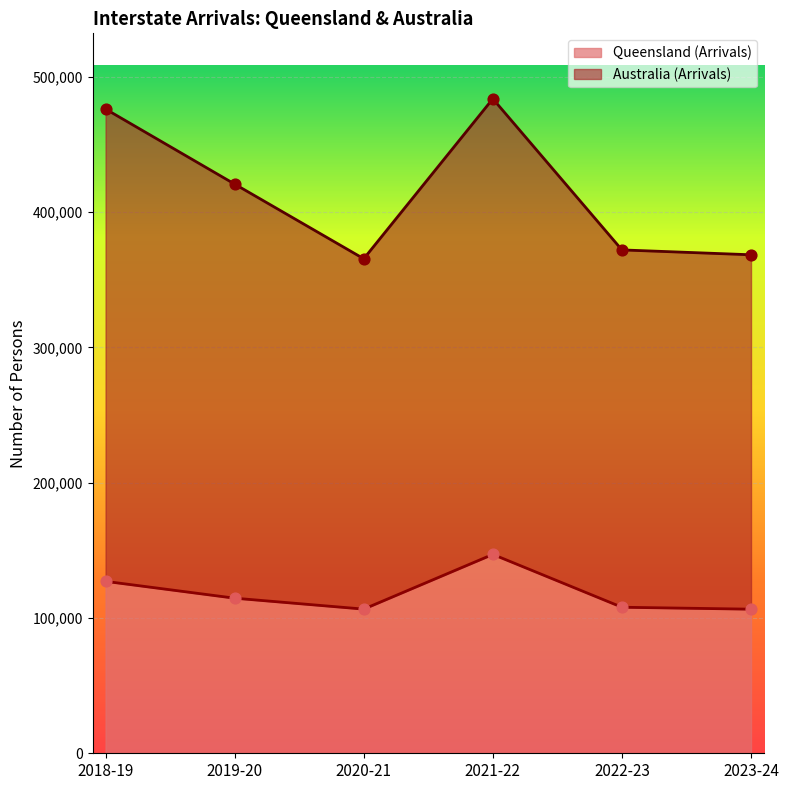

At which category is the sum across all series the highest?

2021-22